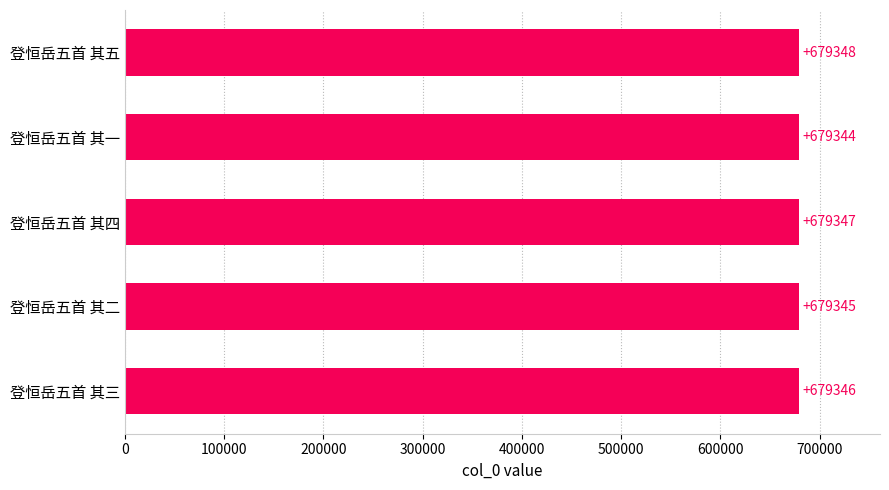

List the labels in order of value, largest first.

登恒岳五首 其五, 登恒岳五首 其四, 登恒岳五首 其三, 登恒岳五首 其二, 登恒岳五首 其一